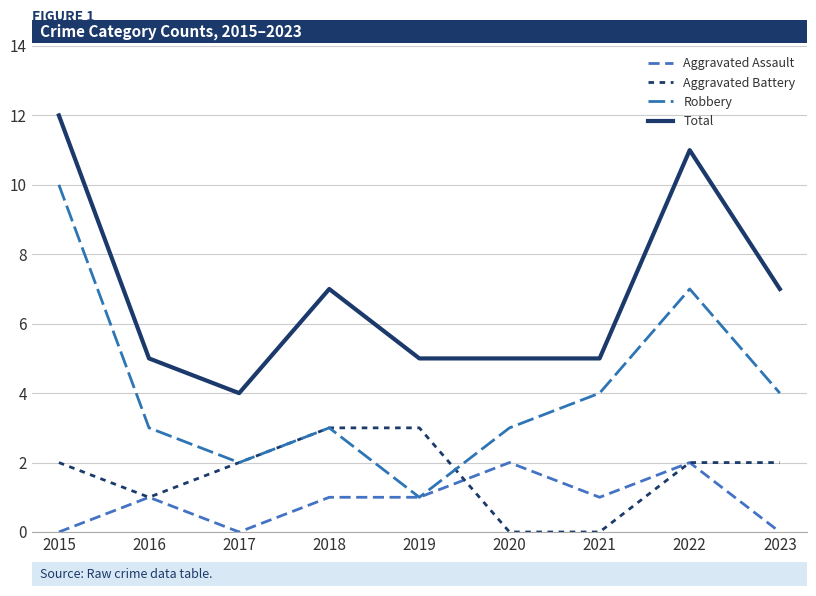

What is the value of the Robbery point at the 7th from the left?

4